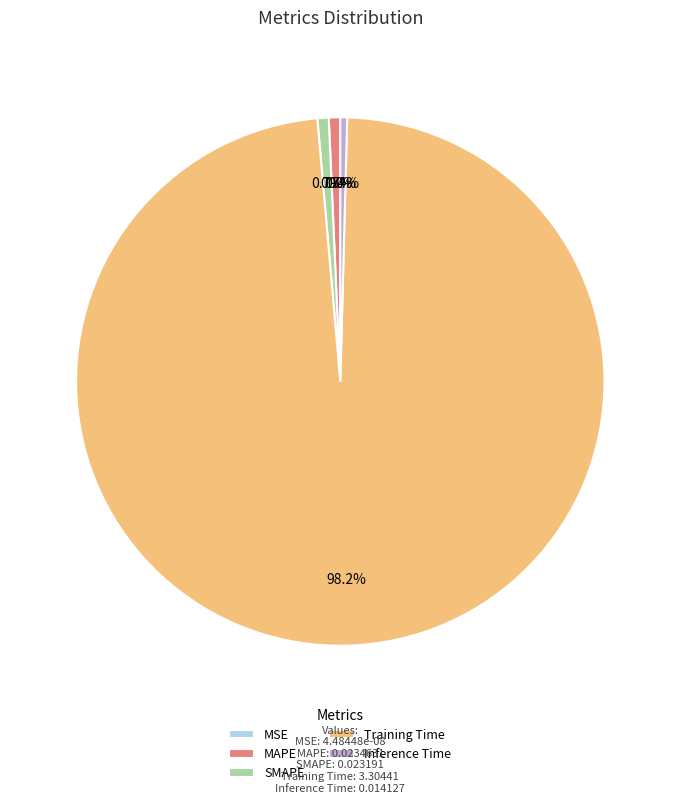

Is it true that SMAPE is 1% of the pie?

True